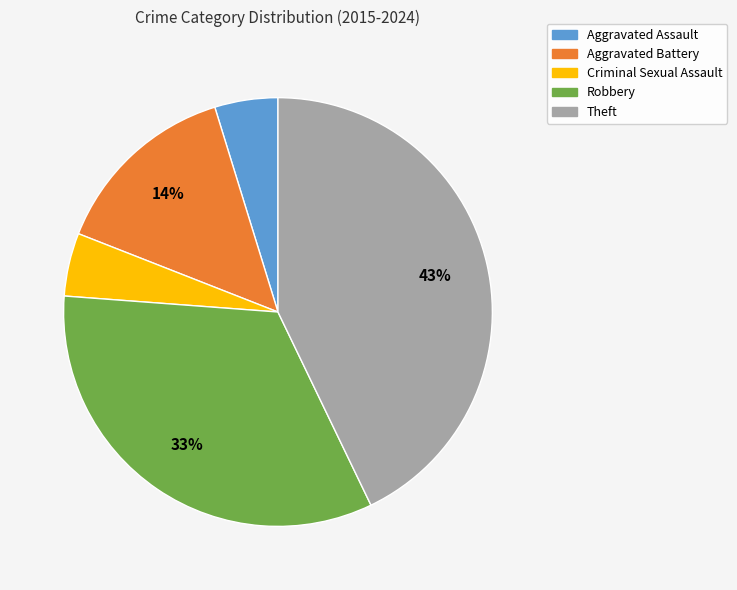

Approximately how many times larger is the value at Robbery compared to Theft?

0.8